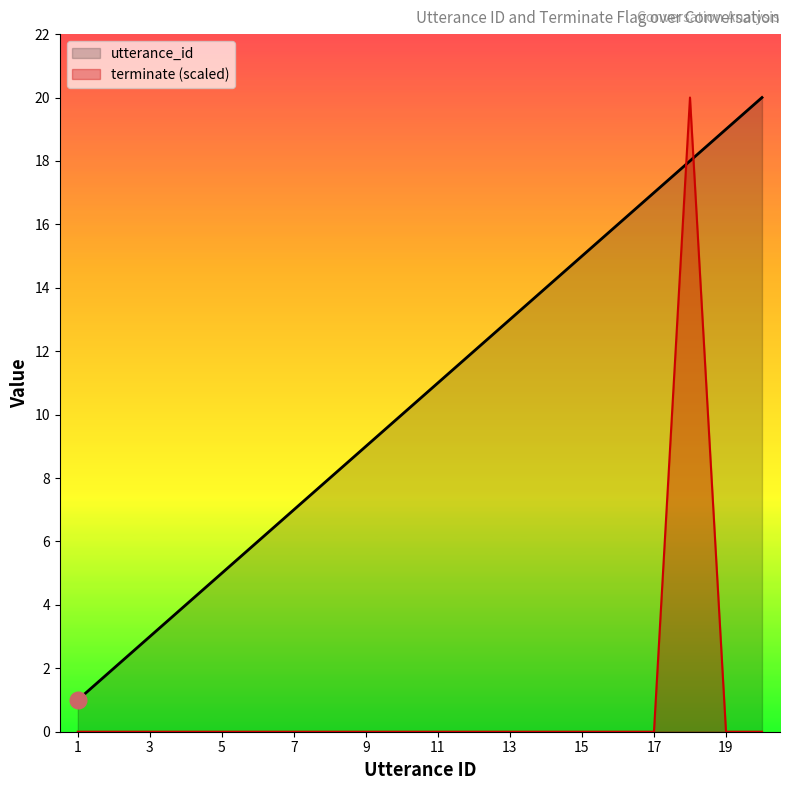

What are all the series names shown in the legend?

utterance_id, terminate (scaled)